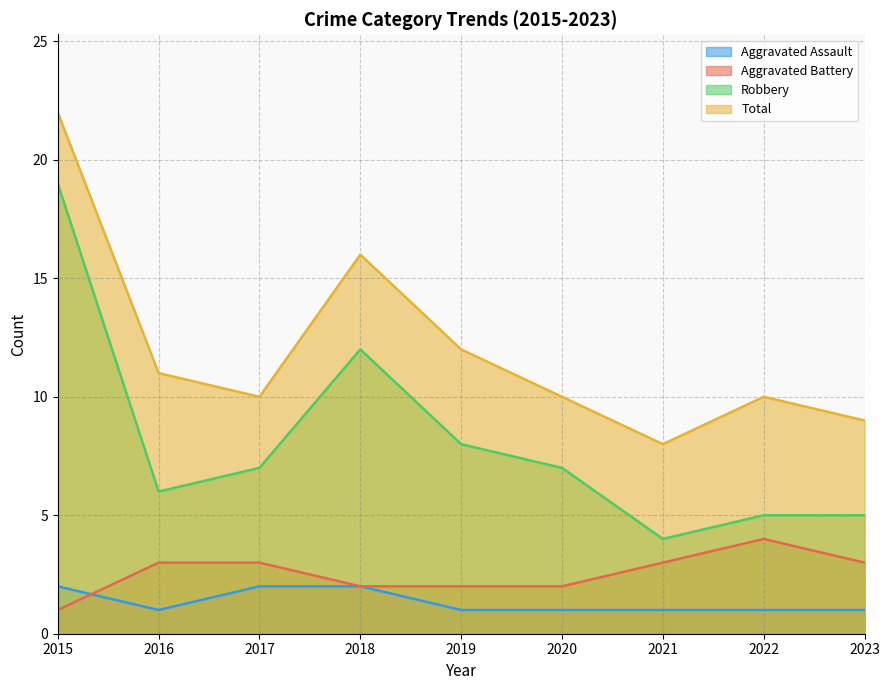

True or false: Robbery and Aggravated Battery intersect in this chart.

False